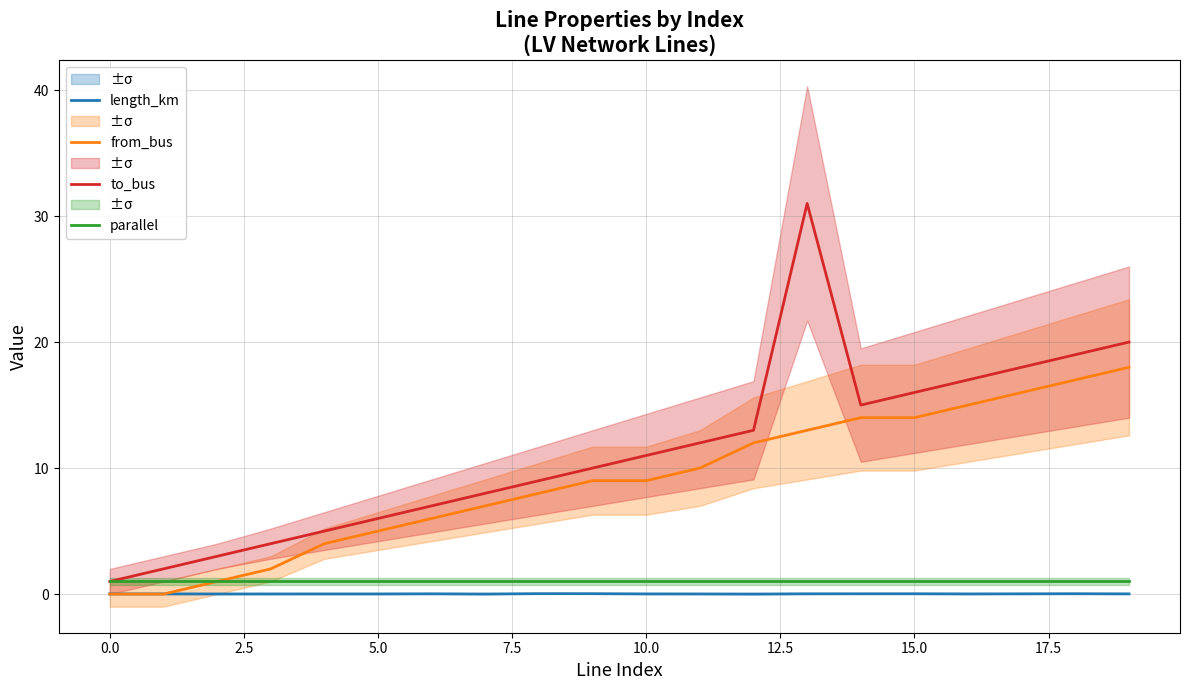

What is the sum of all length_km values?

0.4